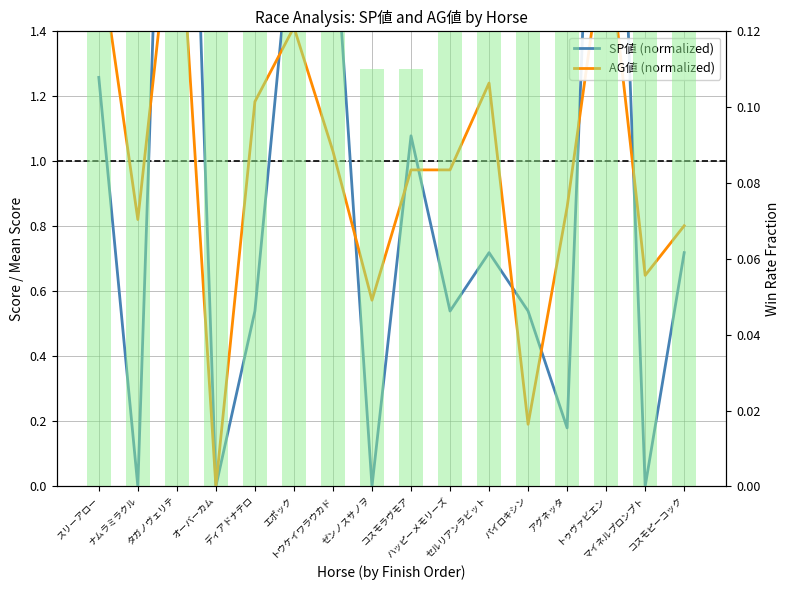

At how many categories does at least one series exceed 0?

15